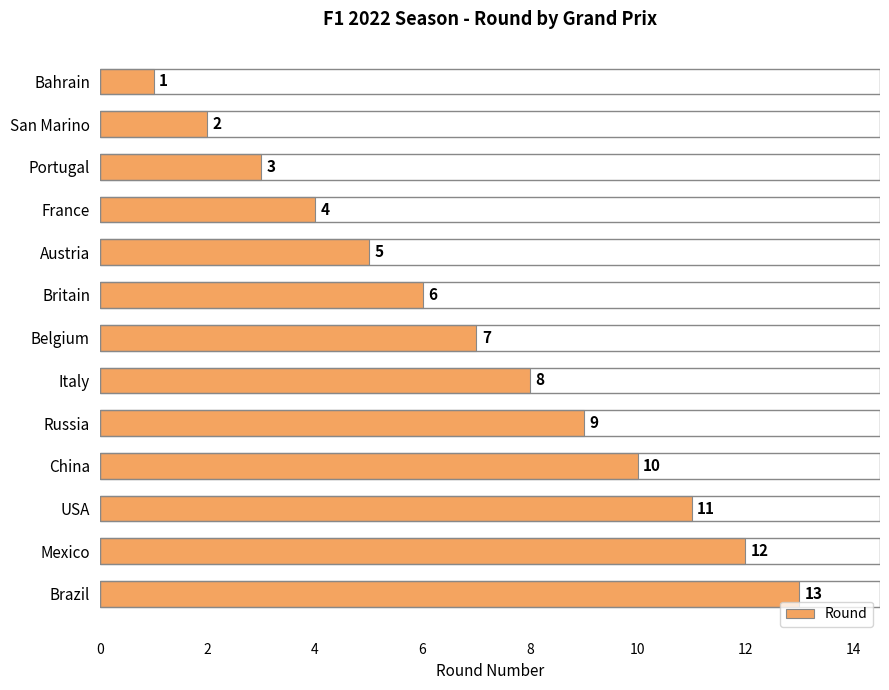

Are the bars horizontal?

Yes